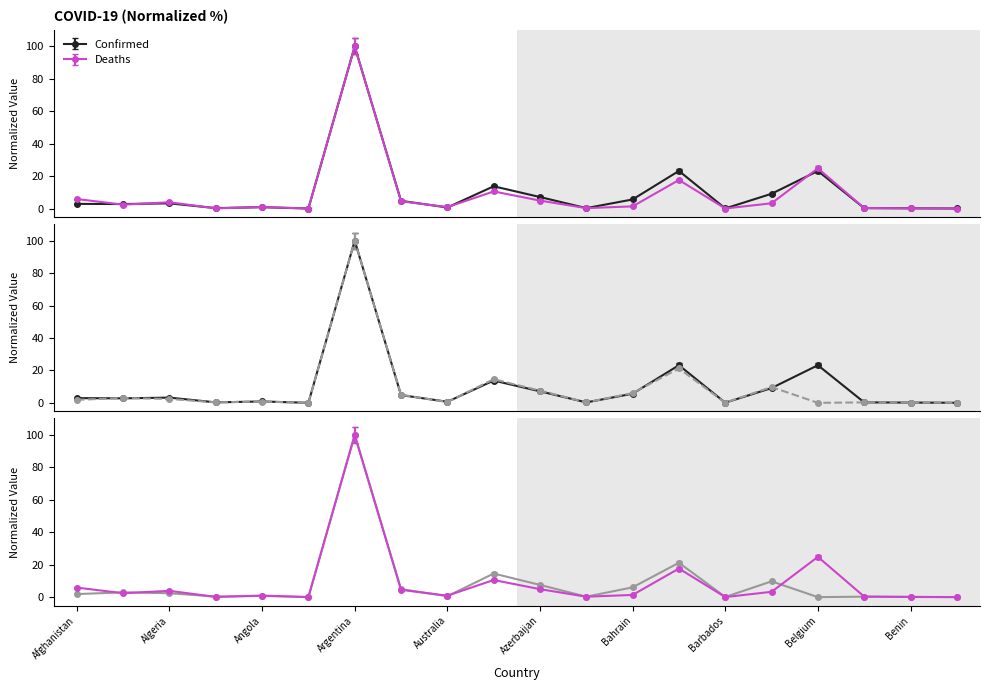

At which label is Deaths closest to 47?

Belgium